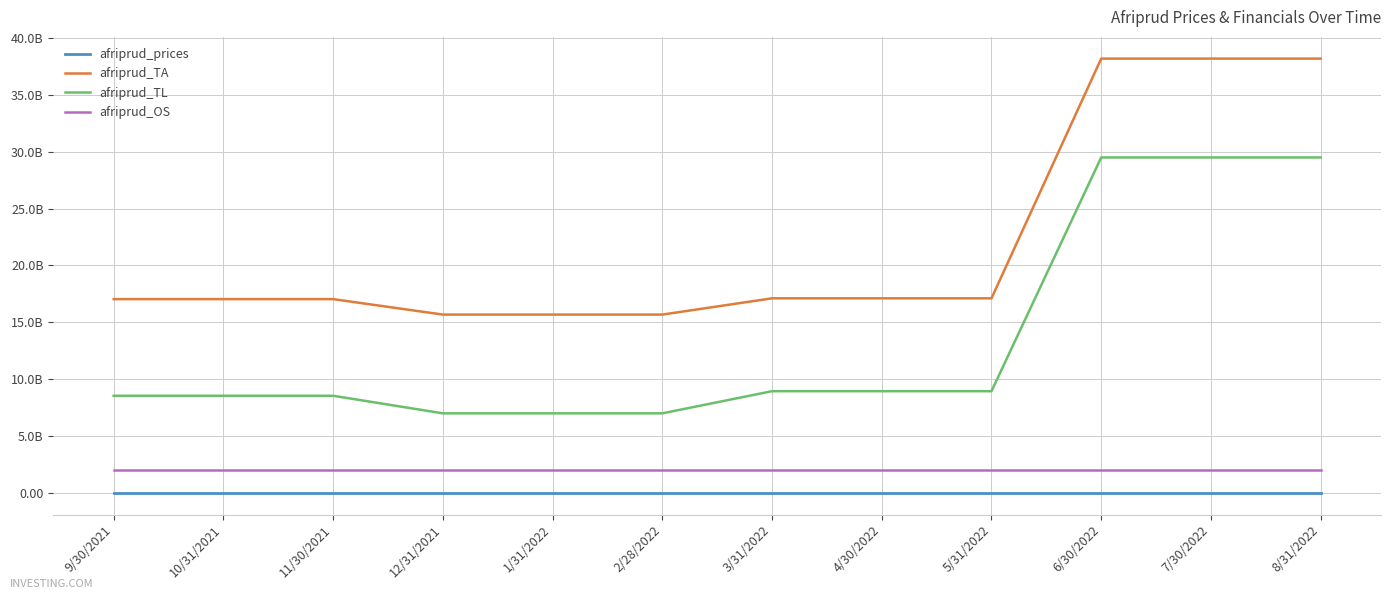

Is this an area chart (filled region under the line)?

No